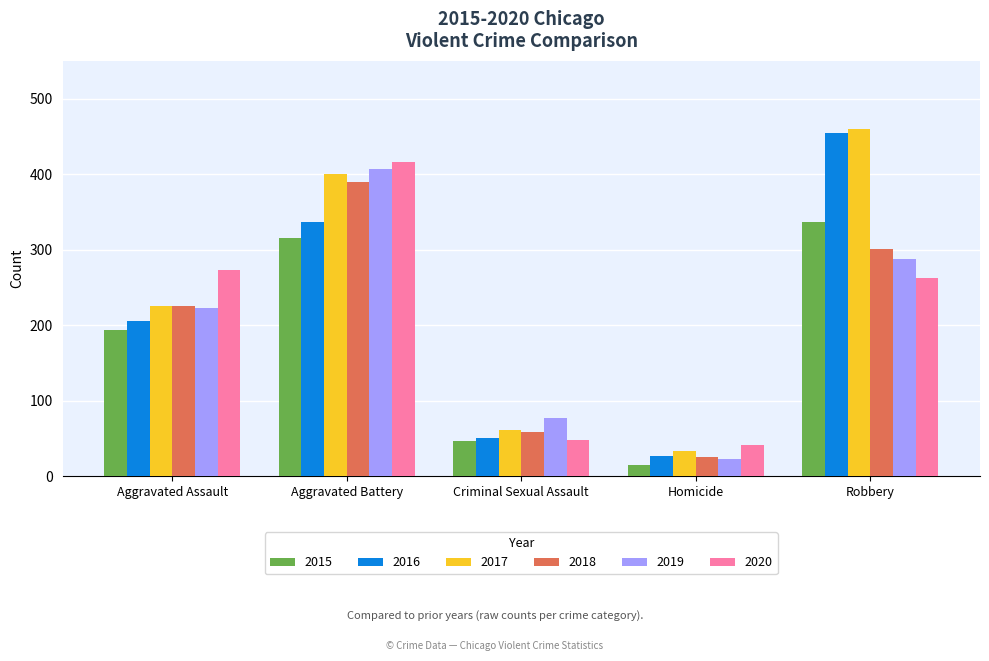

At how many categories does at least one series exceed 84?

3